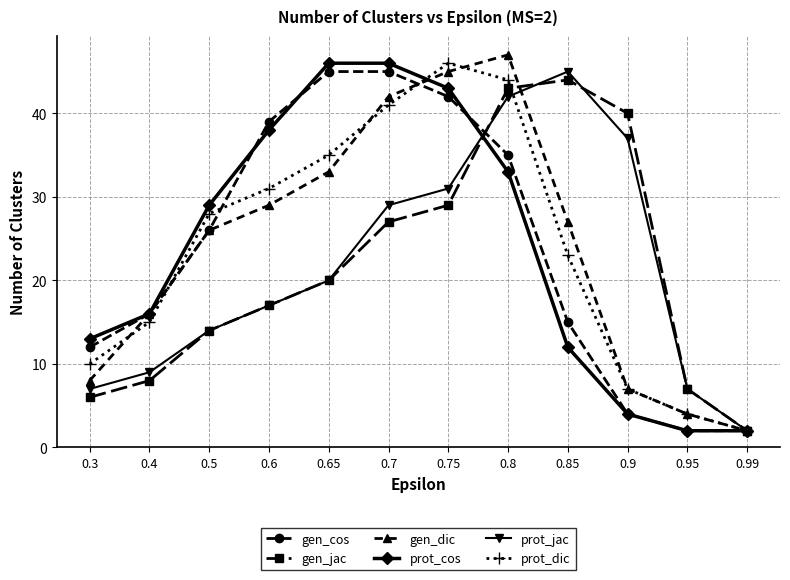

True or false: prot_cos has more than 1 interior local peaks.

False